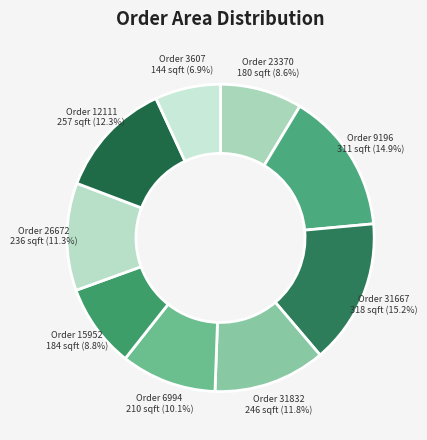

Count the number of slices in the pie.

9